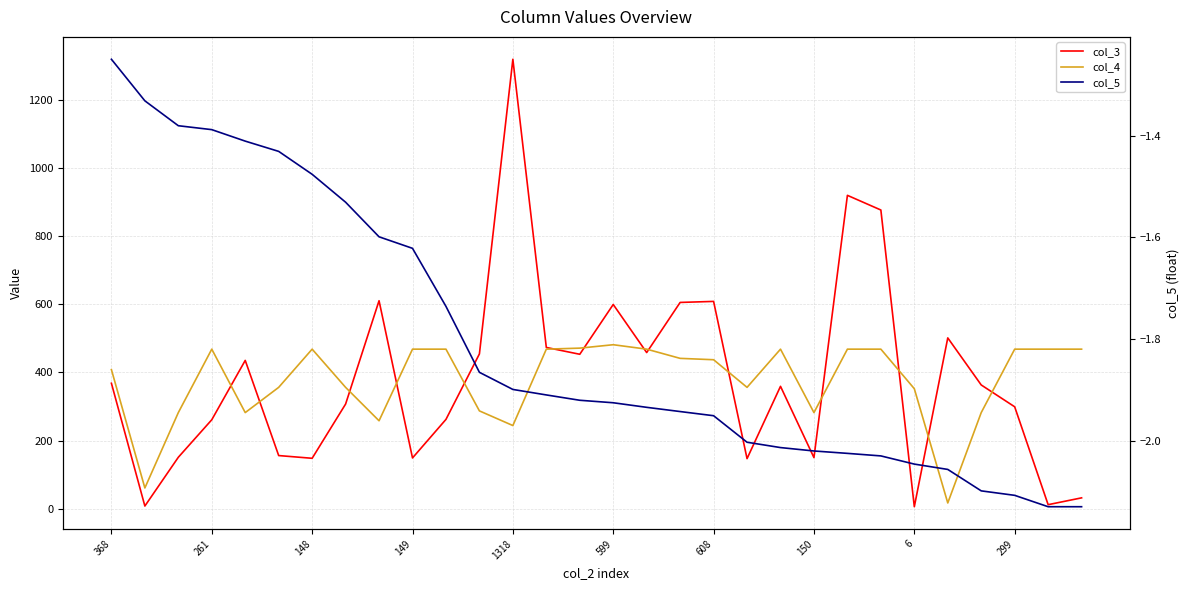

How many lines are shown in the chart?

3